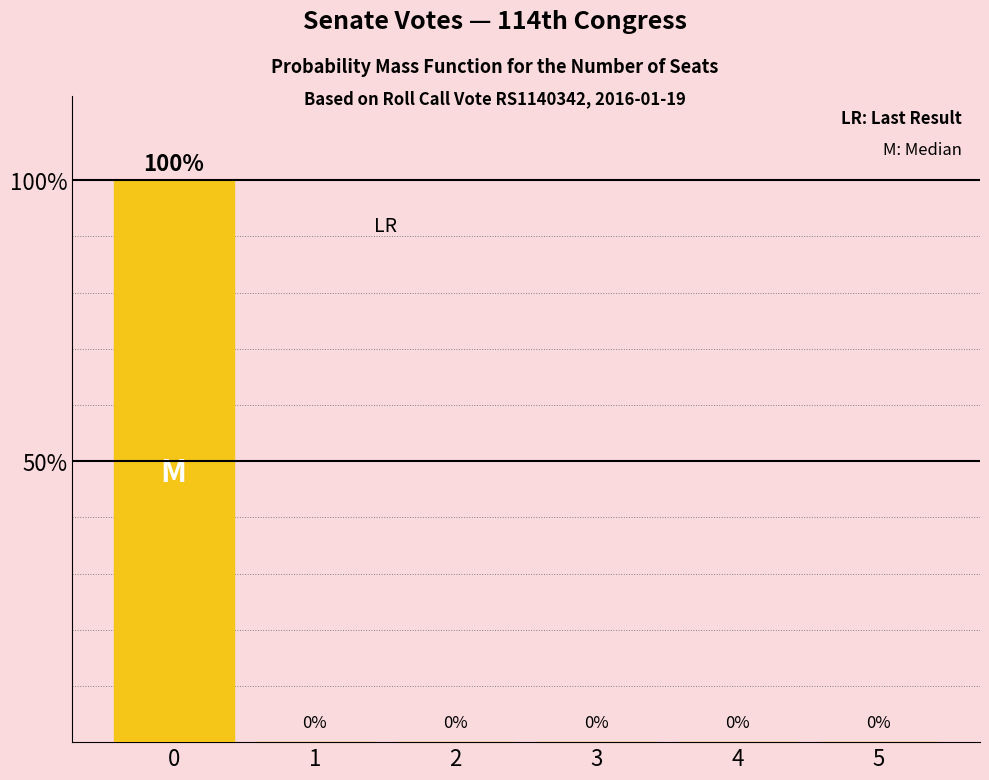

How many positive values are there?

1